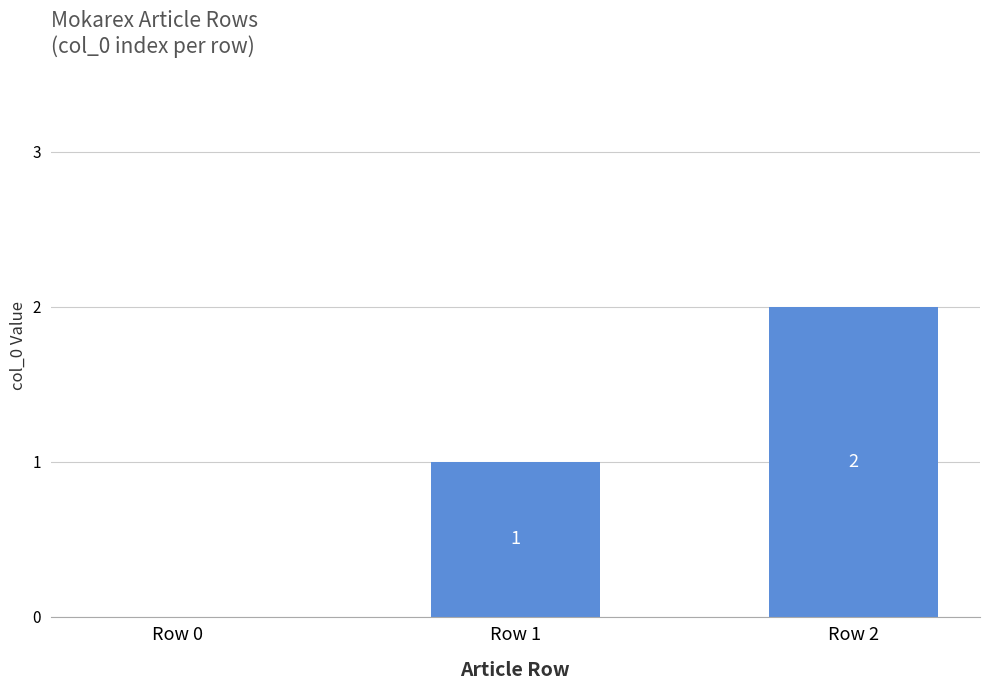

Reading right to left, what are all the values shown in this chart?

Row 2=2	Row 1=1	Row 0=0